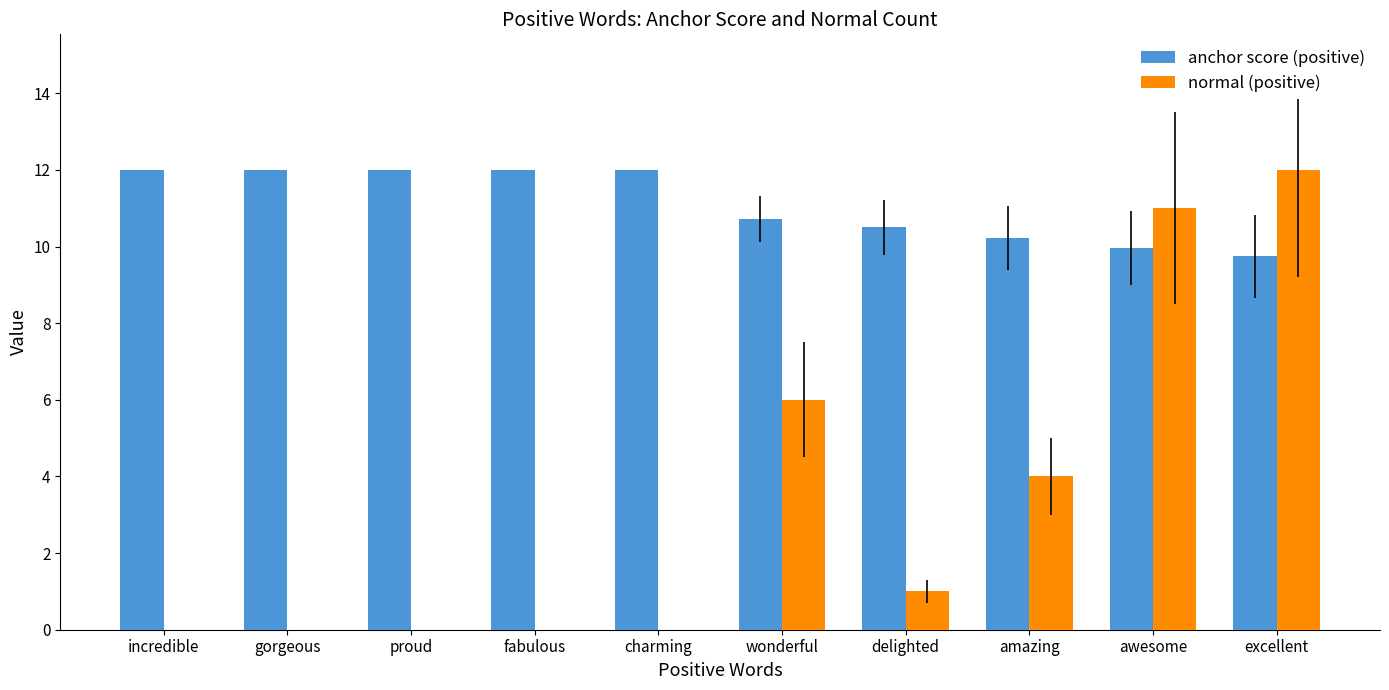

The value of normal (positive) at amazing is 4.0. True or false?

True